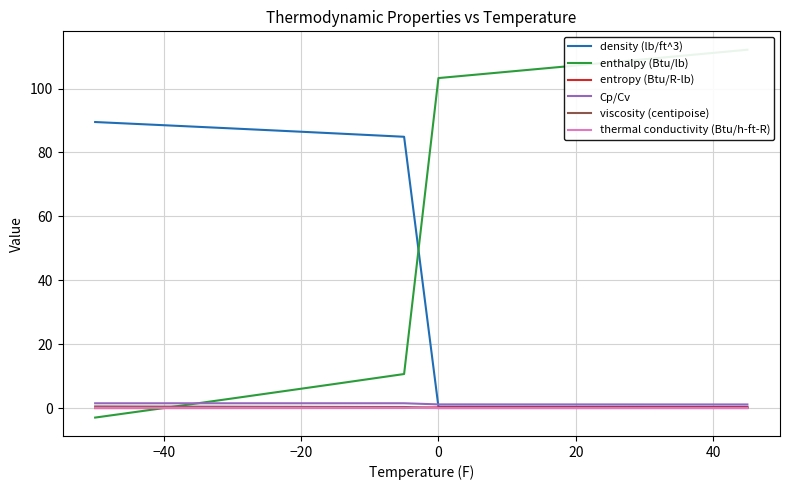

Reading left to right, transcribe all the data shown in this chart.

density (lb/ft^3): 89.5	89.0	88.5	88.0	87.5	87.0	86.5	86.0	85.4	84.9	0.4	0.4	0.4	0.4	0.4	0.4	0.4	0.4	0.4	0.4
enthalpy (Btu/lb): -3.0	-1.5	0.0	1.5	3.0	4.5	6.1	7.6	9.1	10.7	103.3	104.2	105.2	106.2	107.2	108.2	109.2	110.2	111.1	112.1
entropy (Btu/R-lb): -0.0	-0.0	0.0	0.0	0.0	0.0	0.0	0.0	0.0	0.0	0.2	0.2	0.2	0.2	0.2	0.2	0.2	0.2	0.2	0.2
Cp/Cv: 1.5	1.5	1.5	1.5	1.5	1.5	1.5	1.5	1.5	1.5	1.2	1.2	1.2	1.1	1.1	1.1	1.1	1.1	1.1	1.1
viscosity (centipoise): 0.5	0.5	0.5	0.4	0.4	0.4	0.4	0.4	0.4	0.4	0.0	0.0	0.0	0.0	0.0	0.0	0.0	0.0	0.0	0.0
thermal conductivity (Btu/h-ft-R): 0.1	0.1	0.1	0.1	0.1	0.1	0.1	0.1	0.1	0.1	0.0	0.0	0.0	0.0	0.0	0.0	0.0	0.0	0.0	0.0